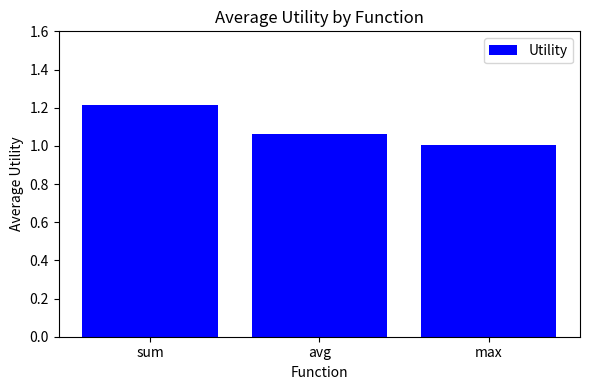

What is the change in value from sum to avg?

-0.2